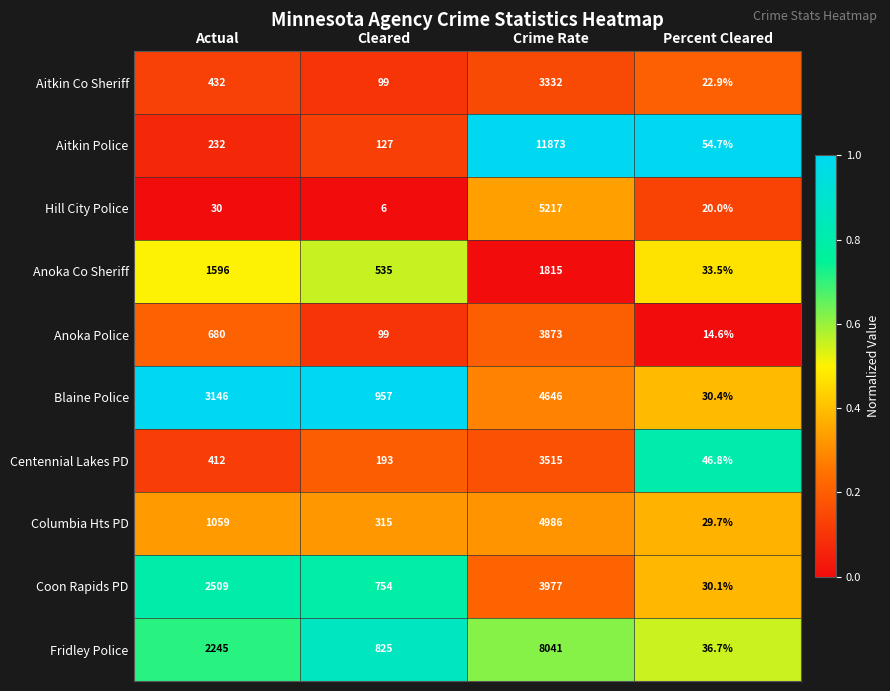

What is the sum of the Anoka Co Sheriff values at Crime Rate and Percent Cleared?

1848.5